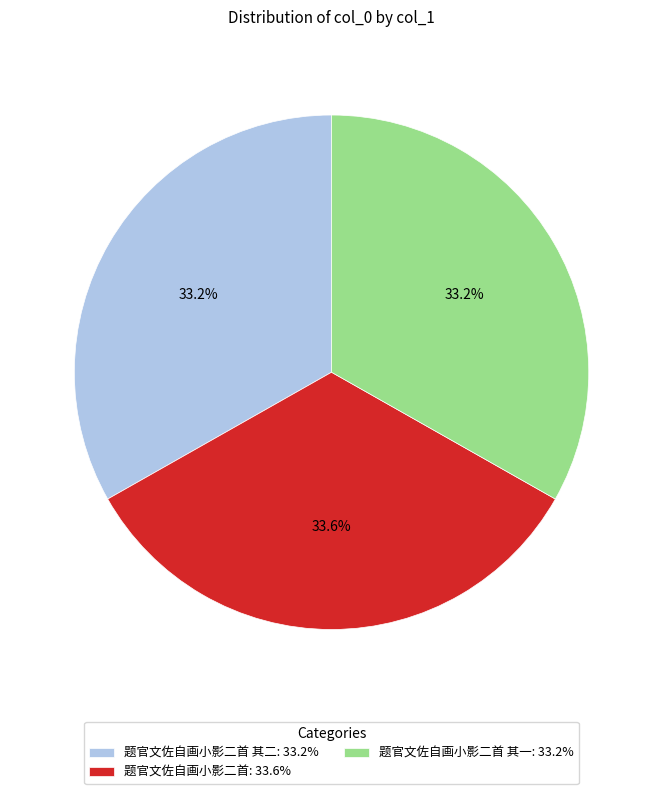

What is the ratio of the value at 题官文佐自画小影二首 其二: 33.2% to the value at 题官文佐自画小影二首: 33.6%?

1.0